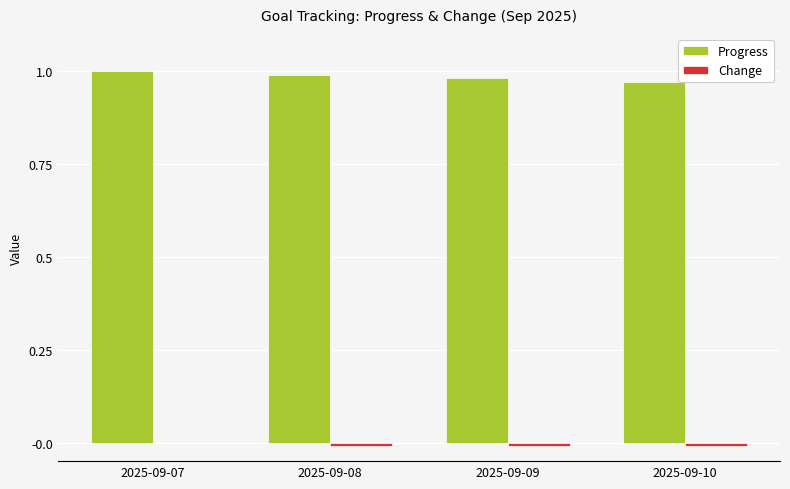

Is it true that Progress equals 1.7 at 2025-09-07?

False